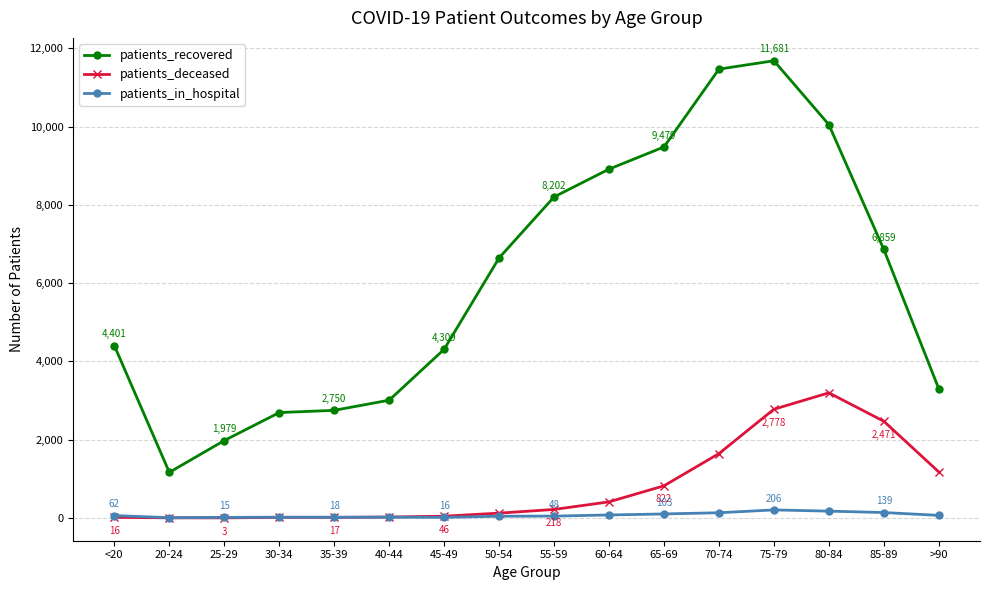

How many interior local valleys does the patients_recovered series have?

1